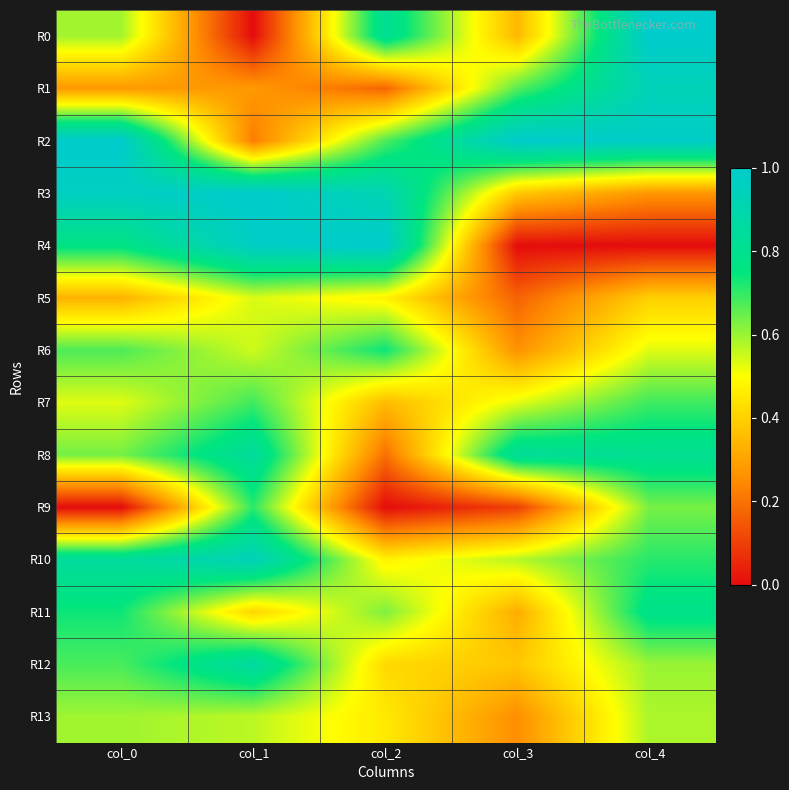

At col_0, list the series in order from largest to smallest.

R2, R3, R10, R4, R11, R12, R6, R8, R13, R0, R7, R5, R1, R9